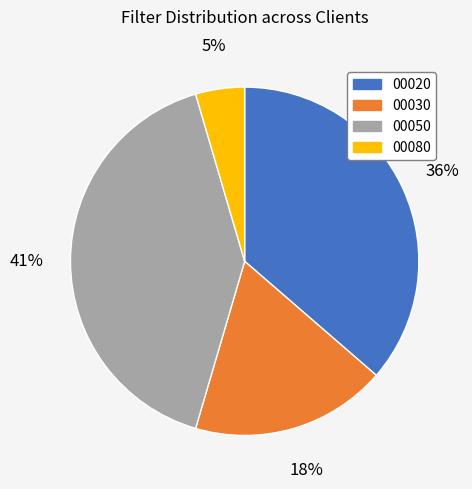

Which category has the smallest portion of the pie?

00080